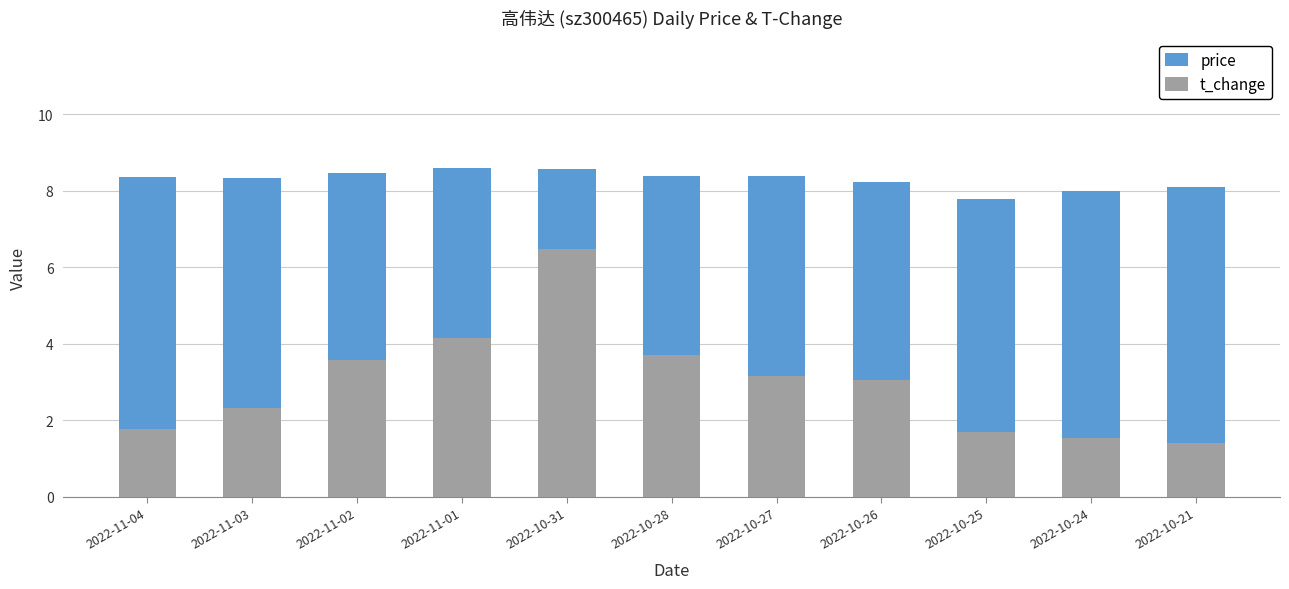

How many groups of bars are there?

11